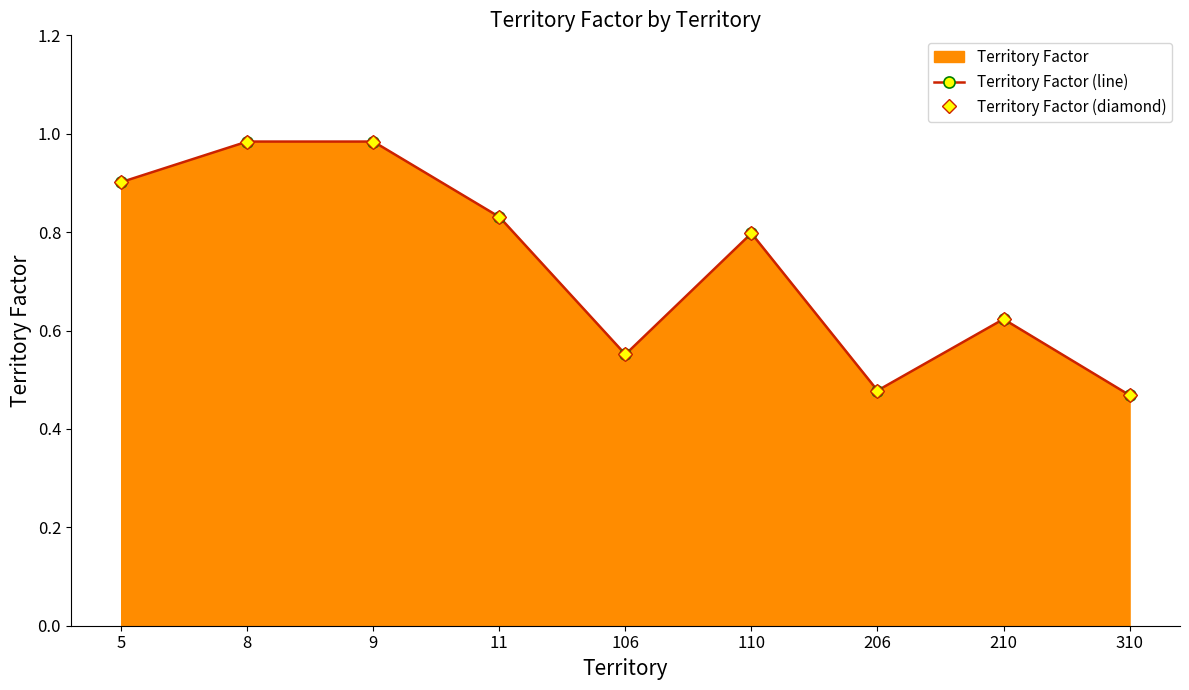

At which category is the sum across all series the highest?

8